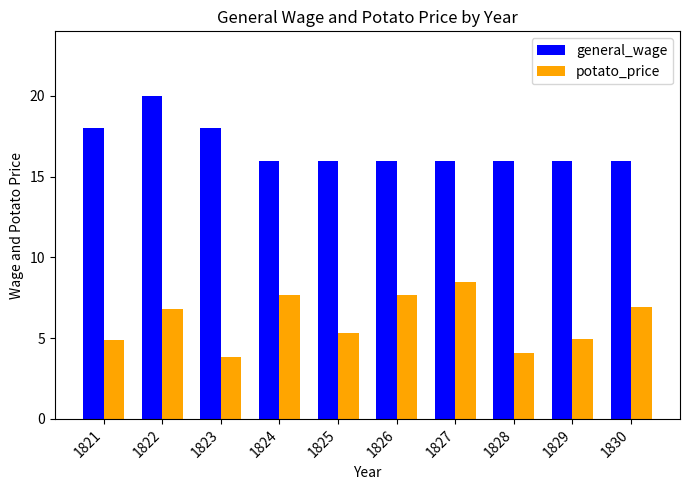

What are all the series names shown in the legend?

general_wage, potato_price